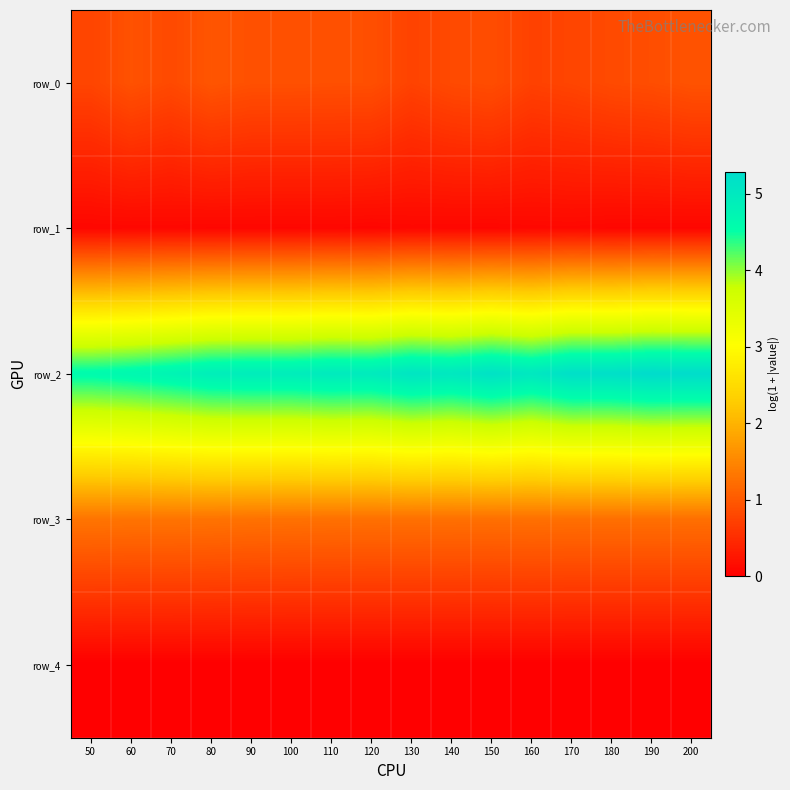

Between 200 and 50, which is larger?

200